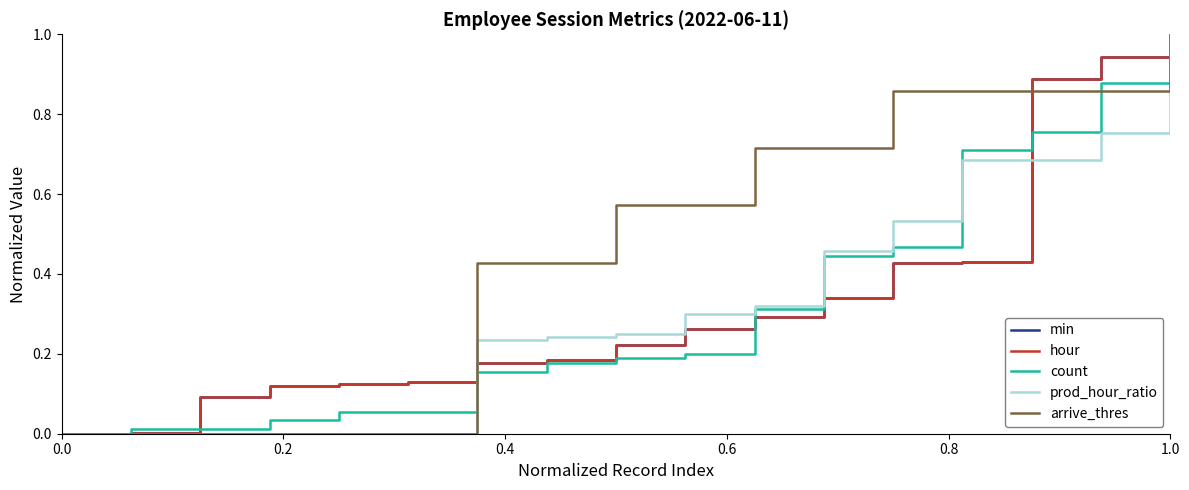

Does the chart have visible grid lines?

No